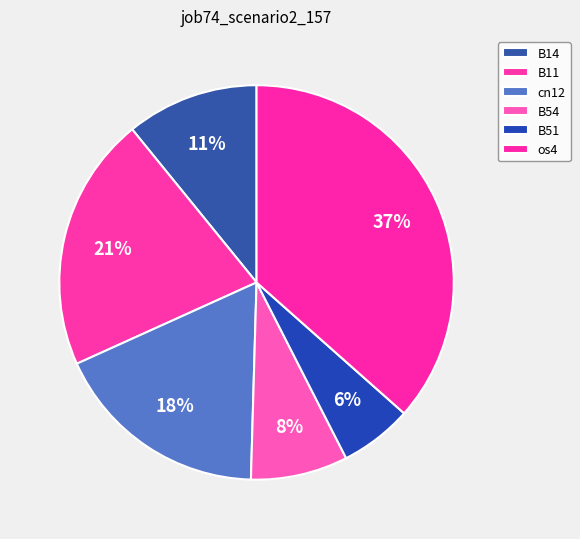

To the nearest percent, what portion does B51 represent?

6%